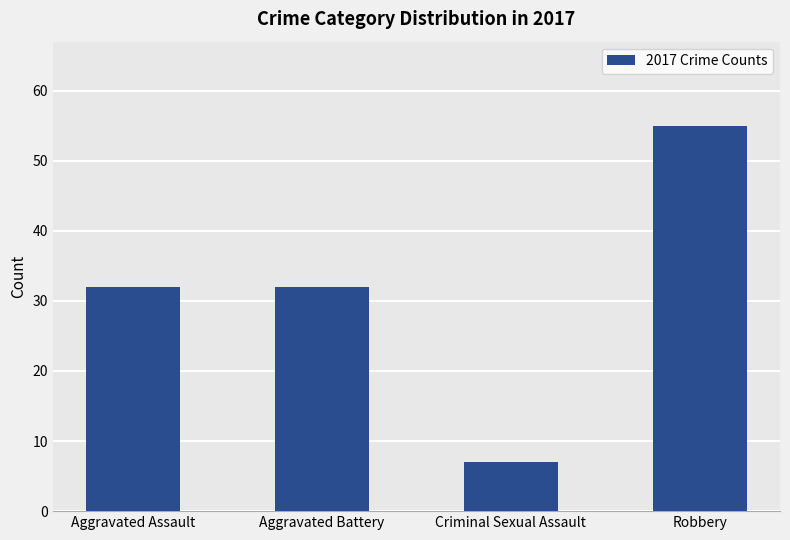

How many distinct data groups are displayed?

1